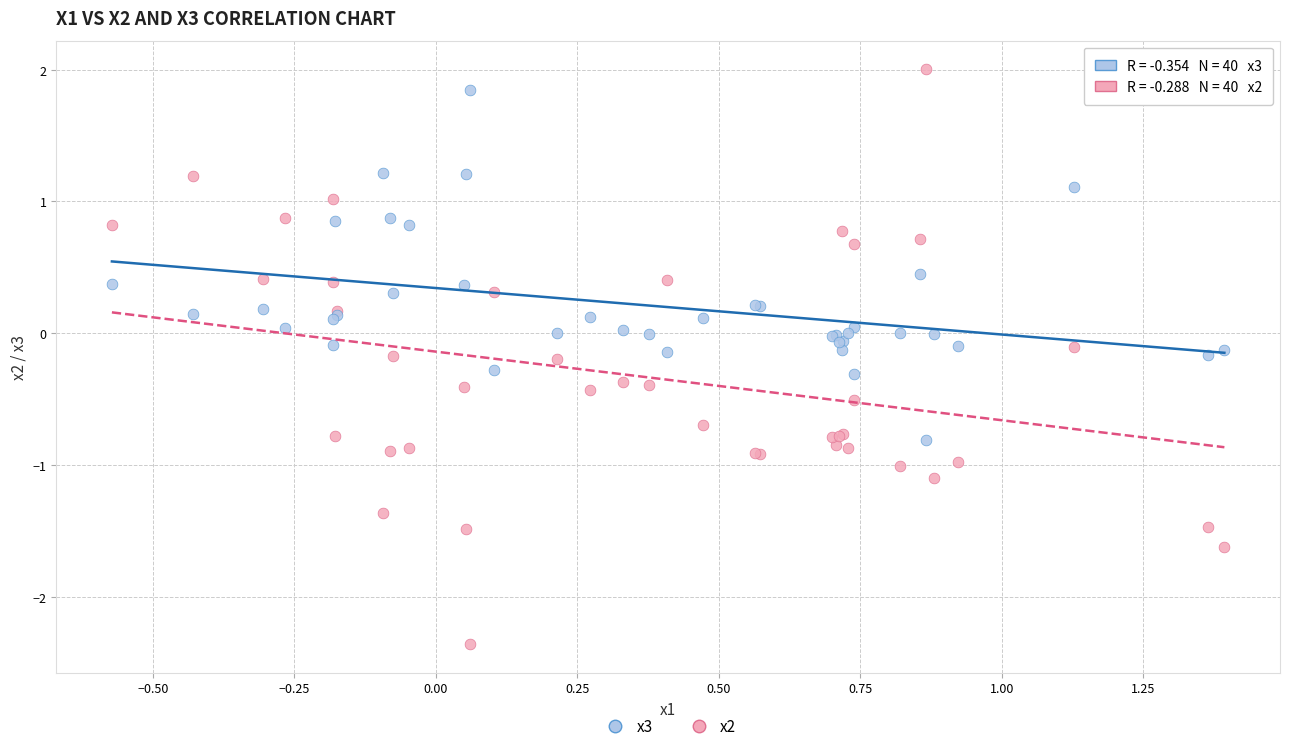

Which series reaches the minimum Y coordinate?

x2